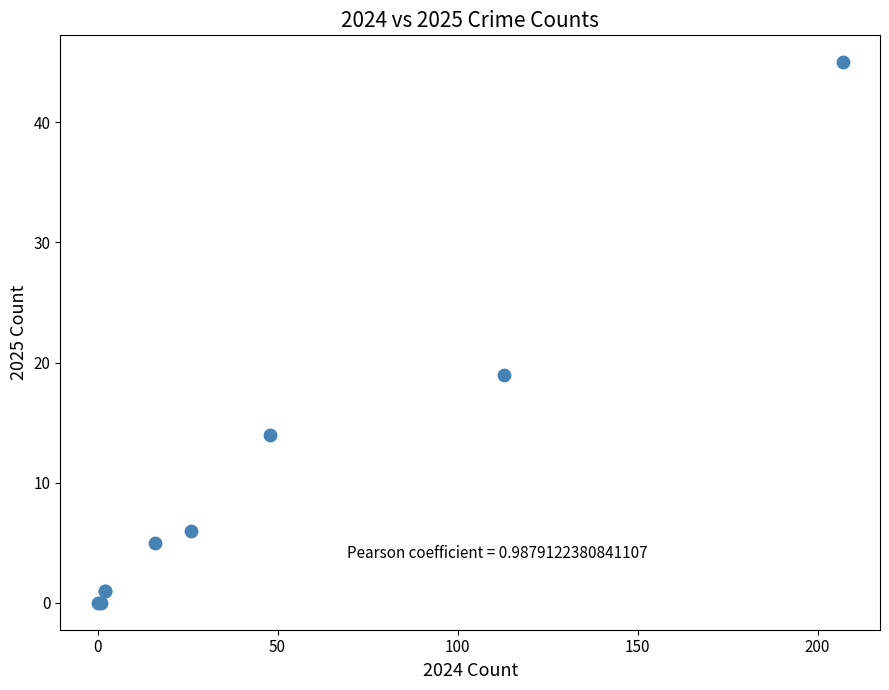

What Y value in the scatter plot is closest to 22?

19